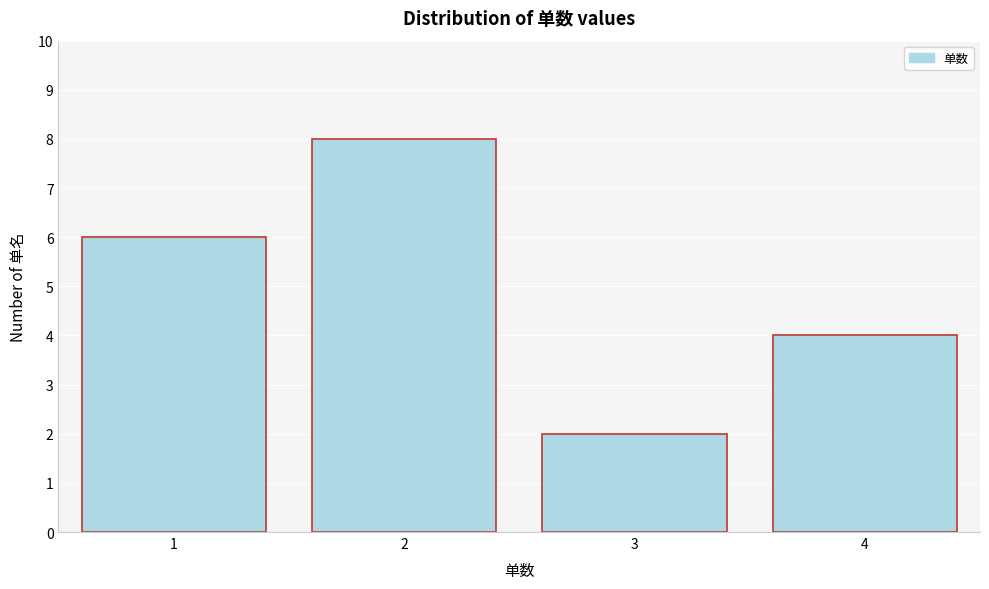

How tall is the bar that spans 0.5 to 1.5 on the x-axis? The values are not printed on the chart, so give them approximately, as read against the axis.

6